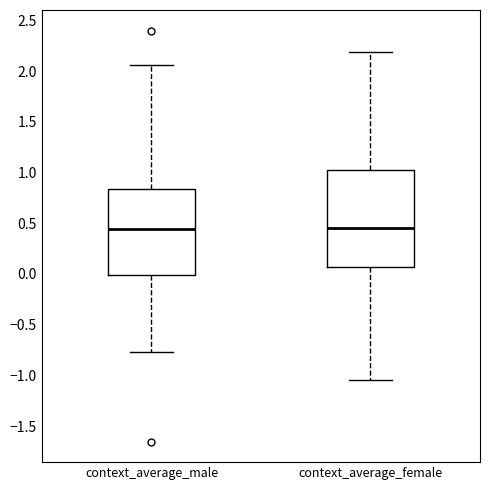

Where is the upper edge of the box for context_average_female on the y-axis? The values are not printed on the chart, so give them approximately, as read against the axis.

1.05